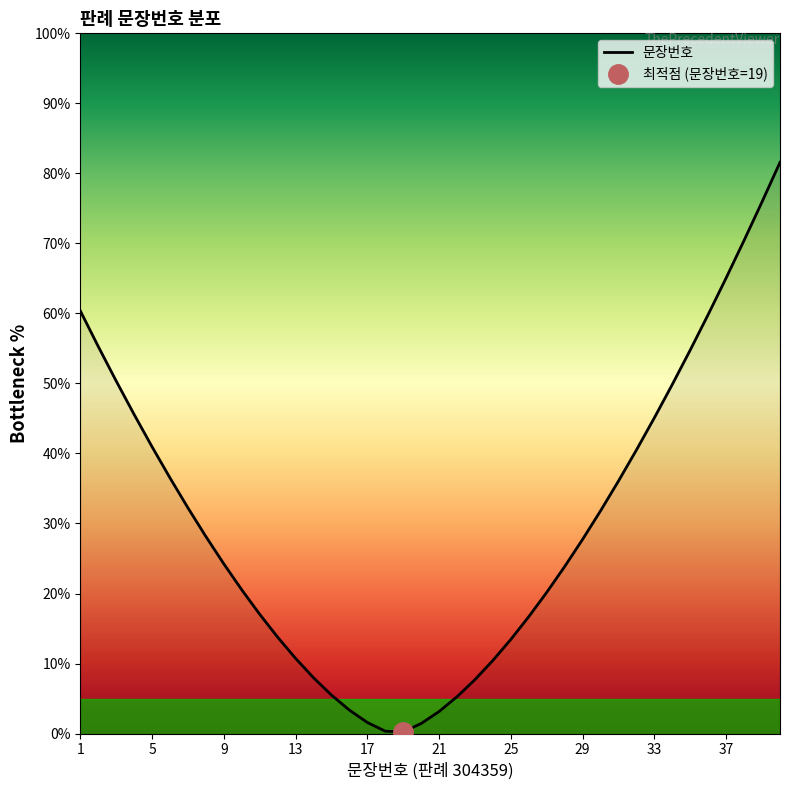

What is the value of the 24th point from the left?

10.4